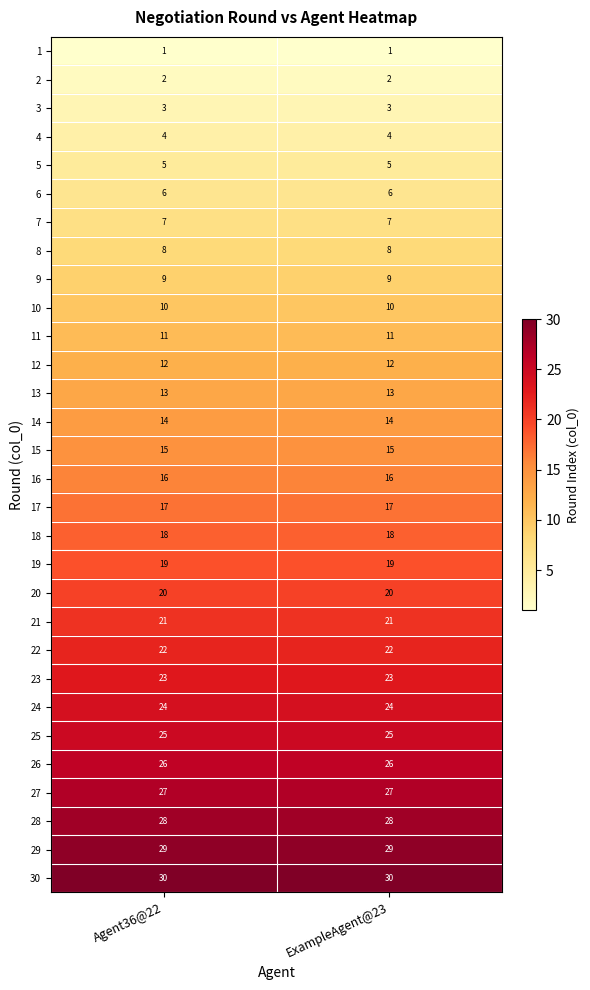

What is the highest value of the 6 series?

6